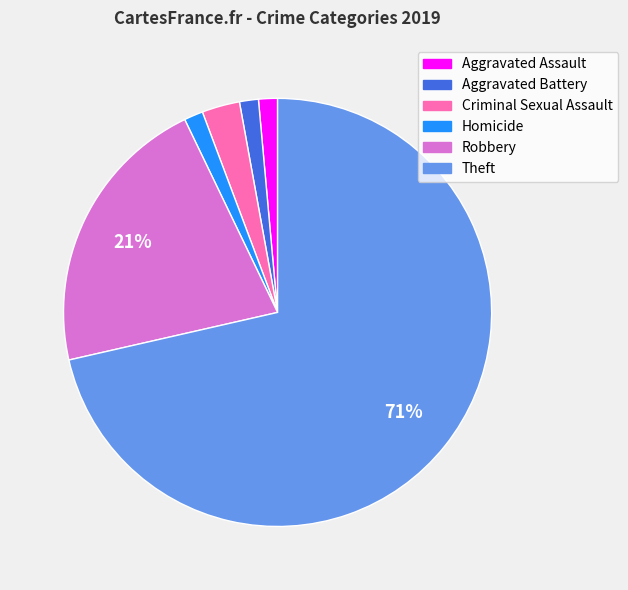

To the nearest percent, what is the average slice percentage?

17%